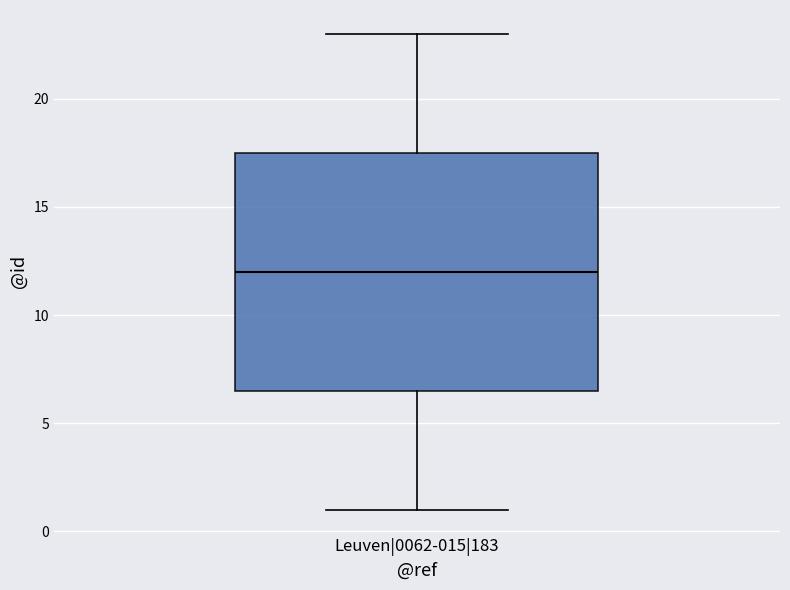

Where does the lower whisker of the box for Leuven|0062-015|183 end on the y-axis? The values are not printed on the chart, so give them approximately, as read against the axis.

1.0